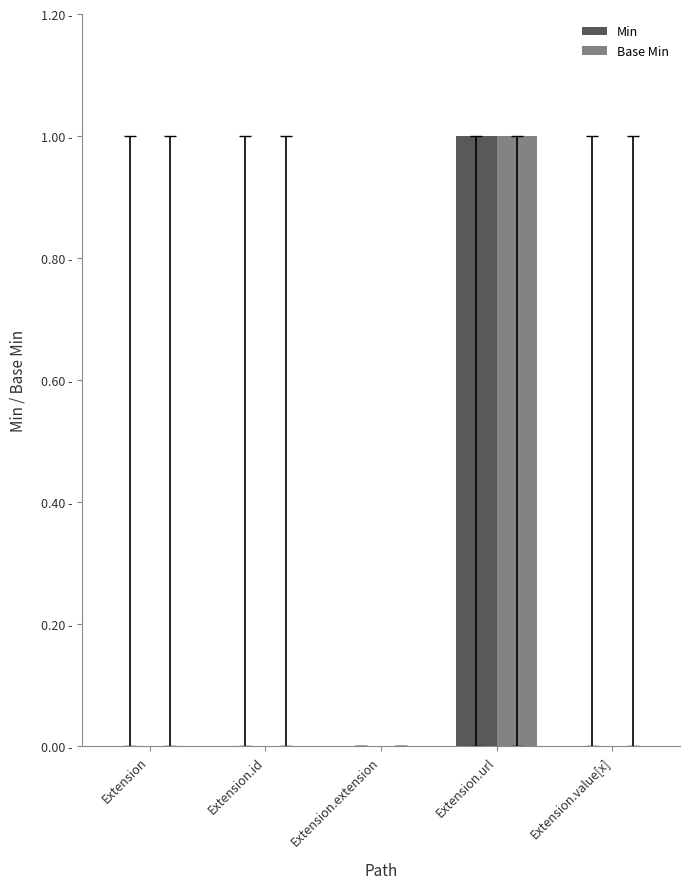

Rank the series at Extension.url from lowest to highest value.

Min, Base Min